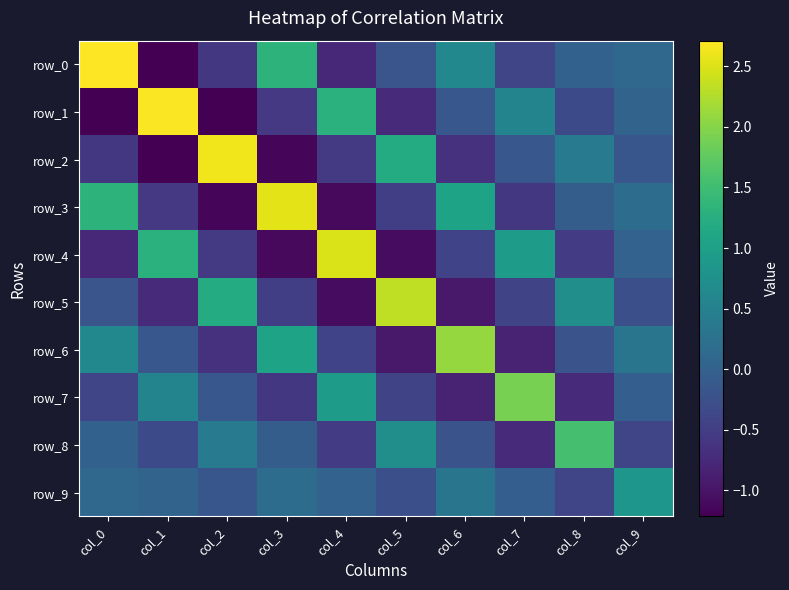

True or false: row_5 has a value of 4.2 at col_5.

False